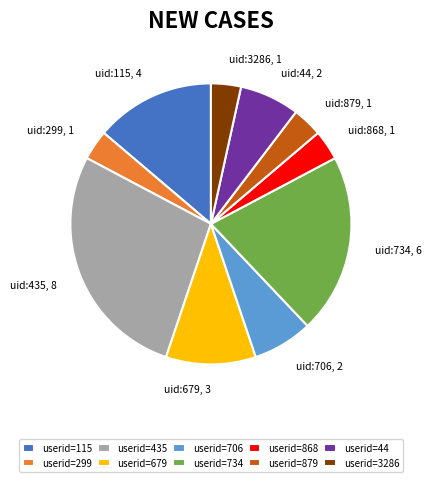

Is the sum of userid=868 and userid=679 greater than half?

No